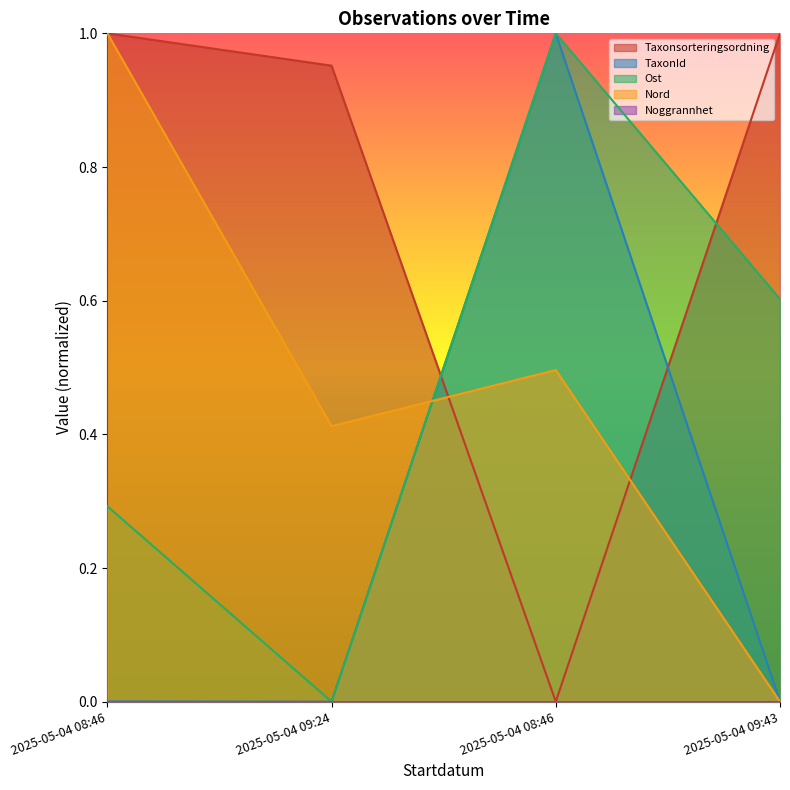

At 2025-05-04 09:43, list the series in order from largest to smallest.

Taxonsorteringsordning, Ost, TaxonId, Nord